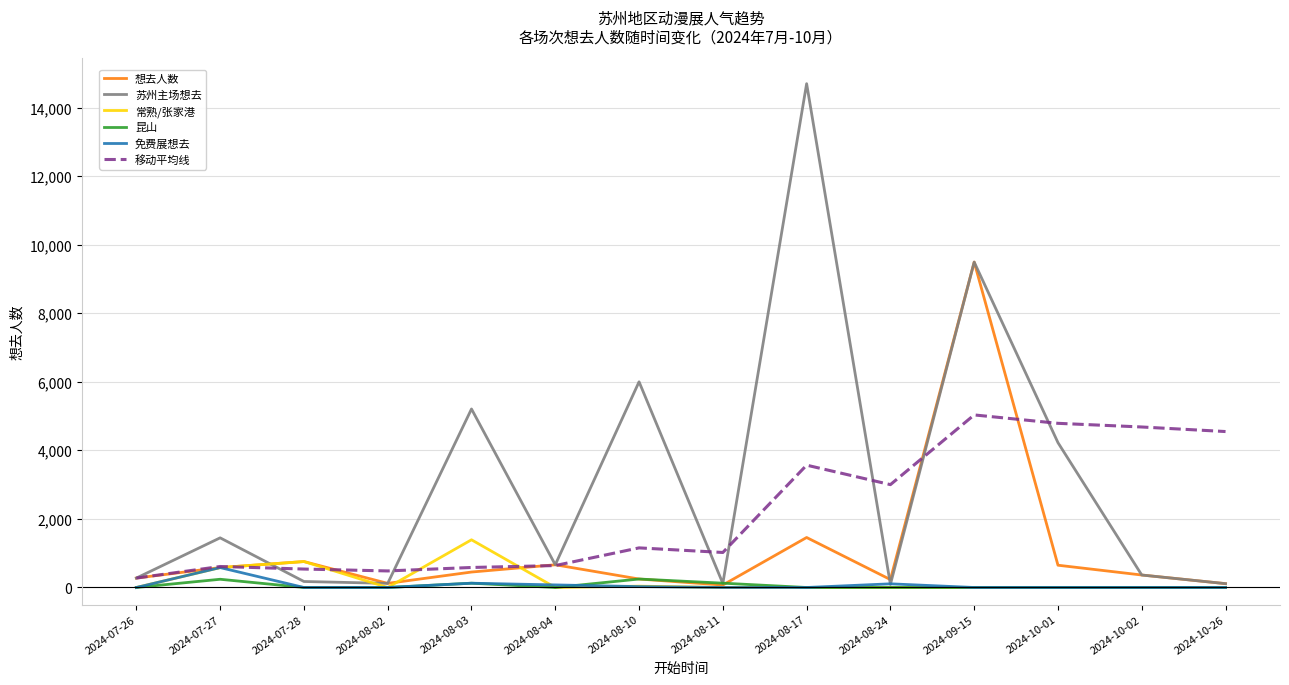

Which series changed the most between 2024-10-01 and 2024-10-26?

苏州主场想去